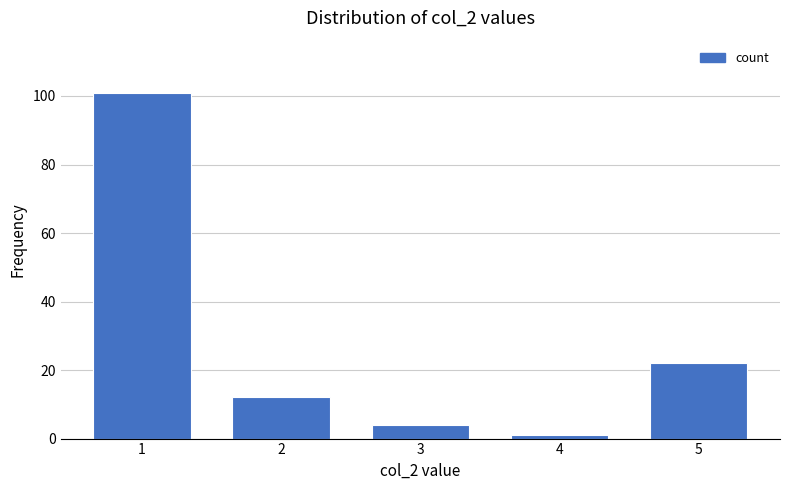

Between 4 and 5, which is larger?

5